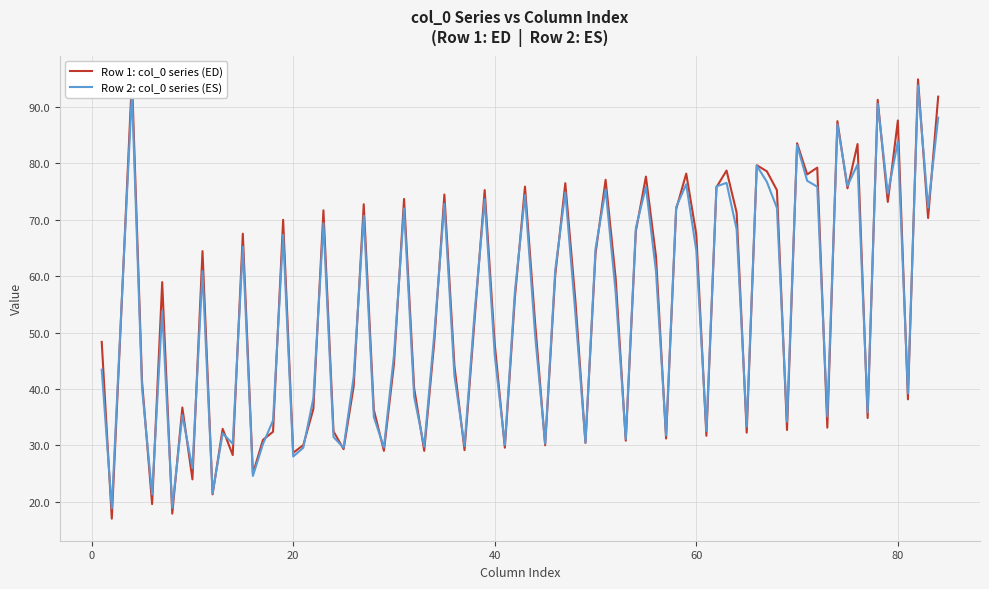

What is the difference between the col_0 values at 18.8125 and 1?

4.9